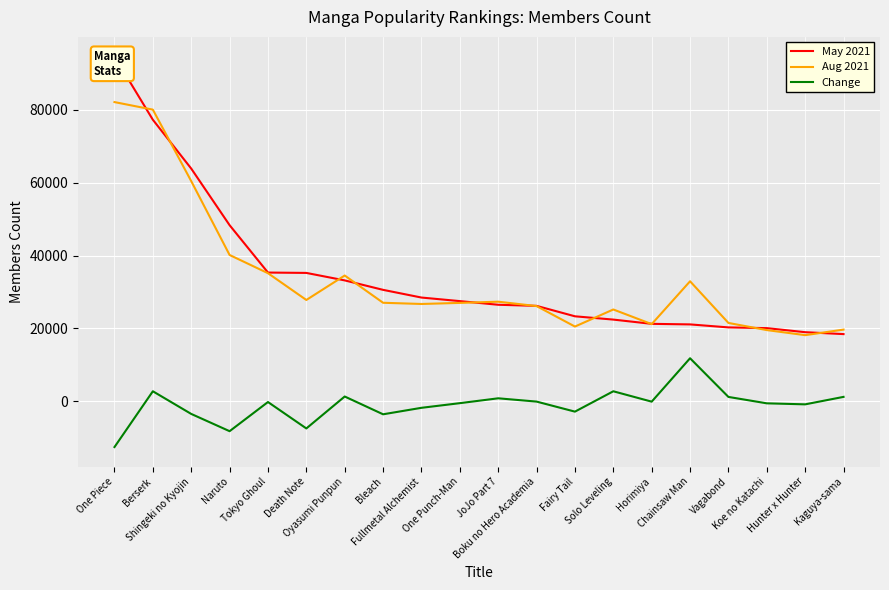

Which has a higher value, Koe no Katachi or Horimiya?

Horimiya